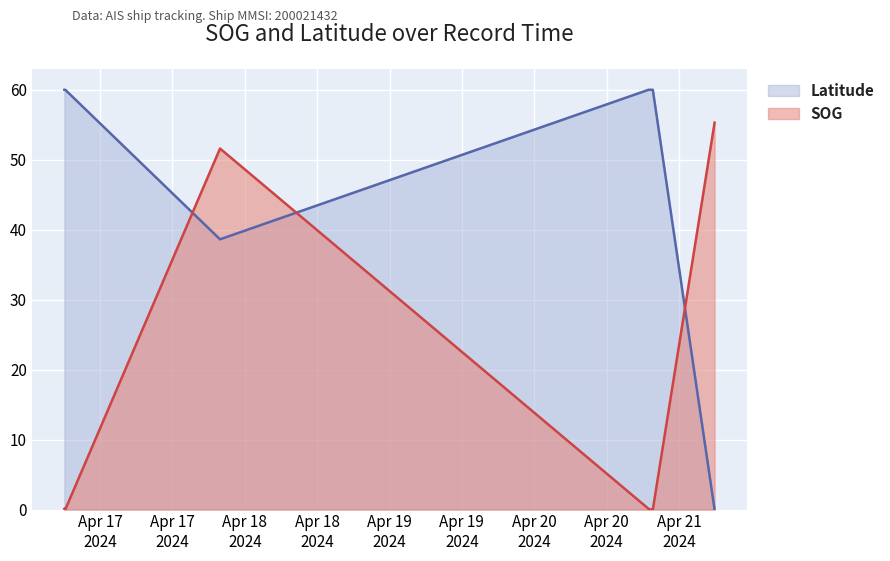

What is the greatest value displayed?

60.0